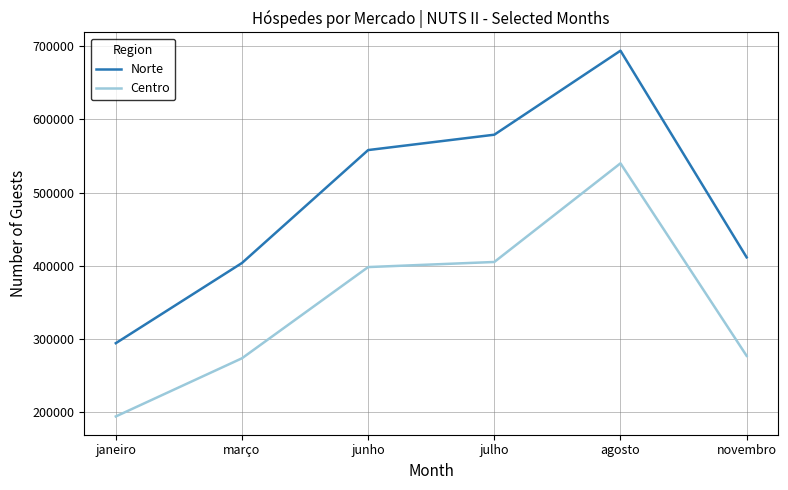

Is it true that Norte equals 579150 at julho?

True